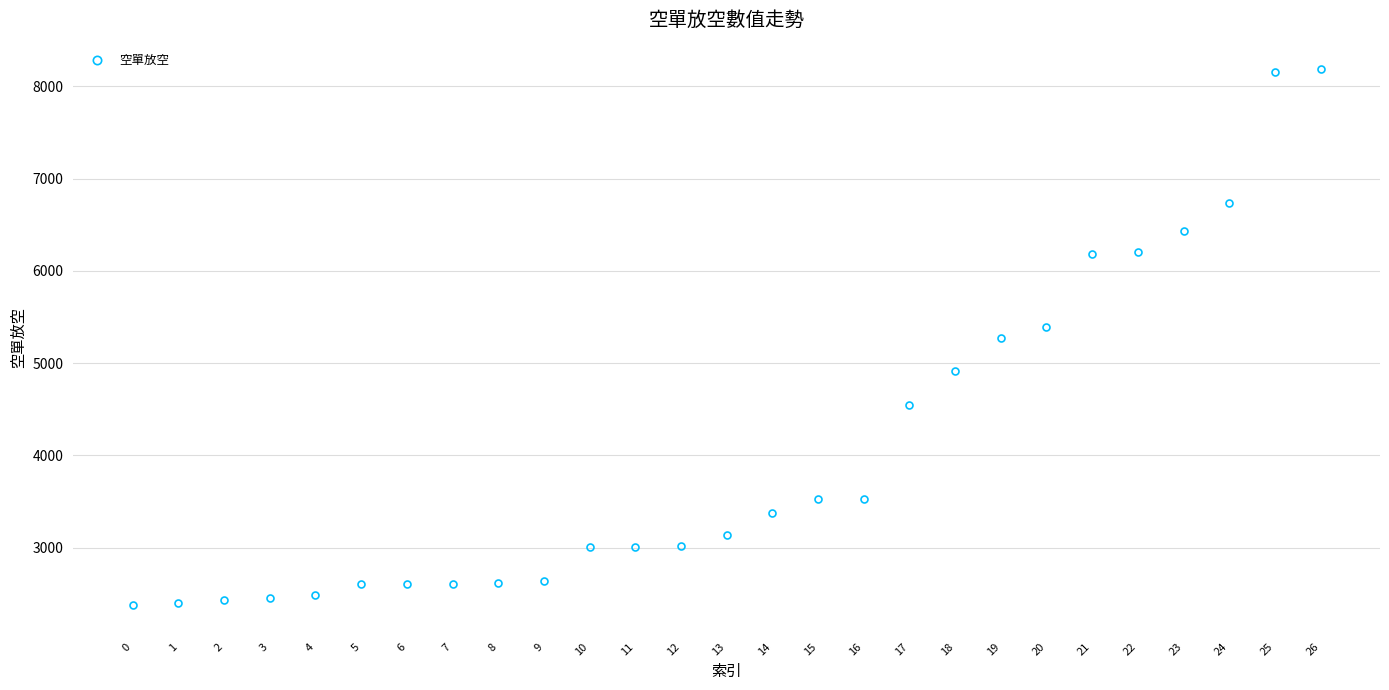

Does the chart display data point markers on the line(s)?

Yes